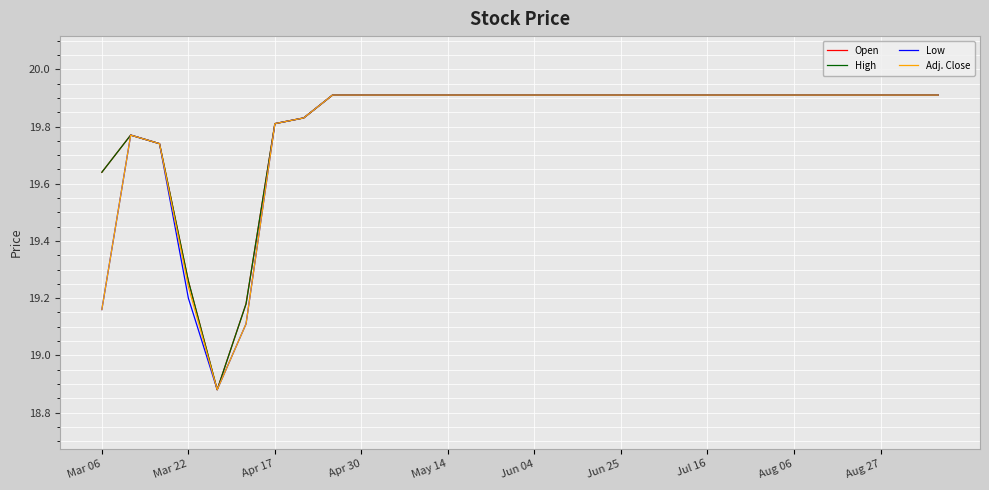

Does the chart have visible grid lines?

Yes